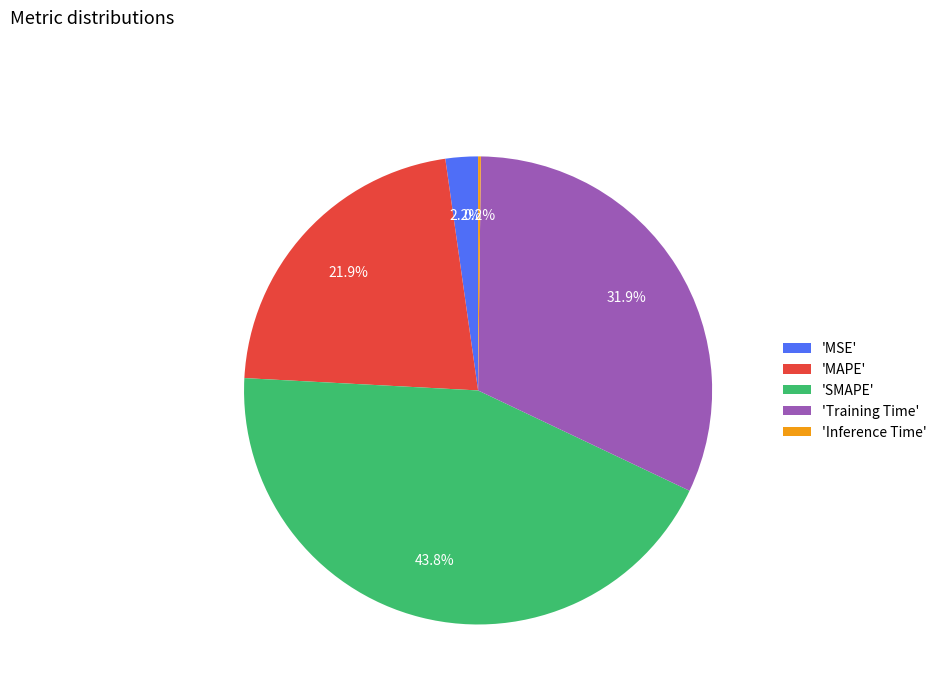

Is there any slice that represents more than half of the pie?

No